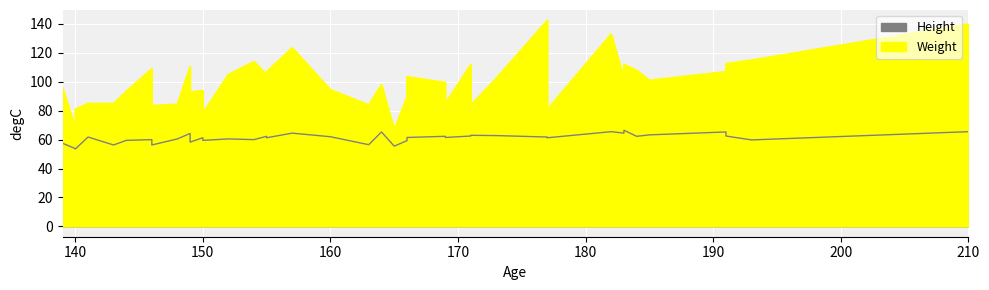

List the series in order of their overall mean, lowest first.

Height, Weight